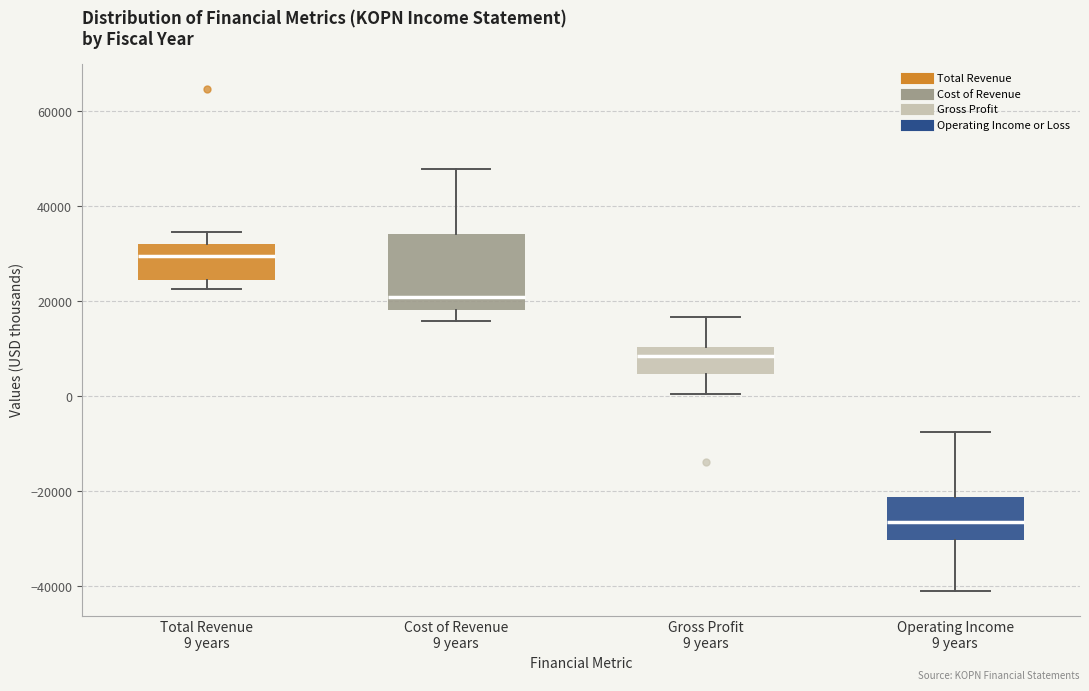

Reading left to right, transcribe this box plot: for each box, give where its median line is, the range the box spans, and where its two whiskers end, as read against the y-axis. The values are not printed on the chart, so give them approximately, as read against the axis.

Total Revenue 9 years: median 30000, box 24000 to 32000, whiskers 22000 to 34000
Cost of Revenue 9 years: median 20000, box 18000 to 34000, whiskers 16000 to 48000
Gross Profit 9 years: median 8000, box 4000 to 10000, whiskers 0 to 16000
Operating Income 9 years: median -26000, box -30000 to -22000, whiskers -40000 to -8000